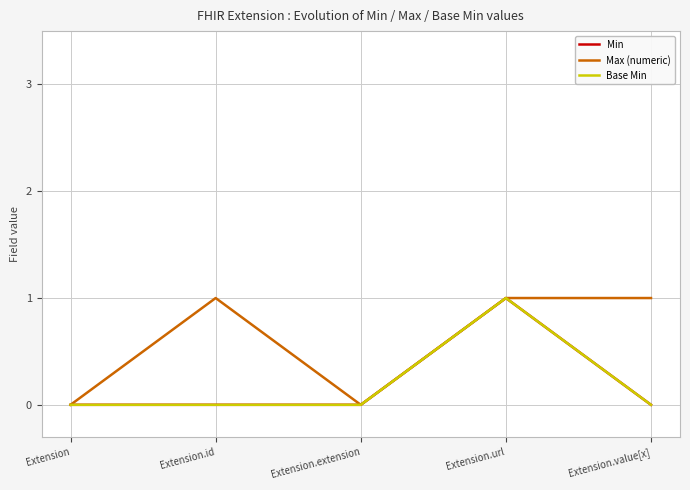

Which label corresponds to the smallest value in the chart?

Extension